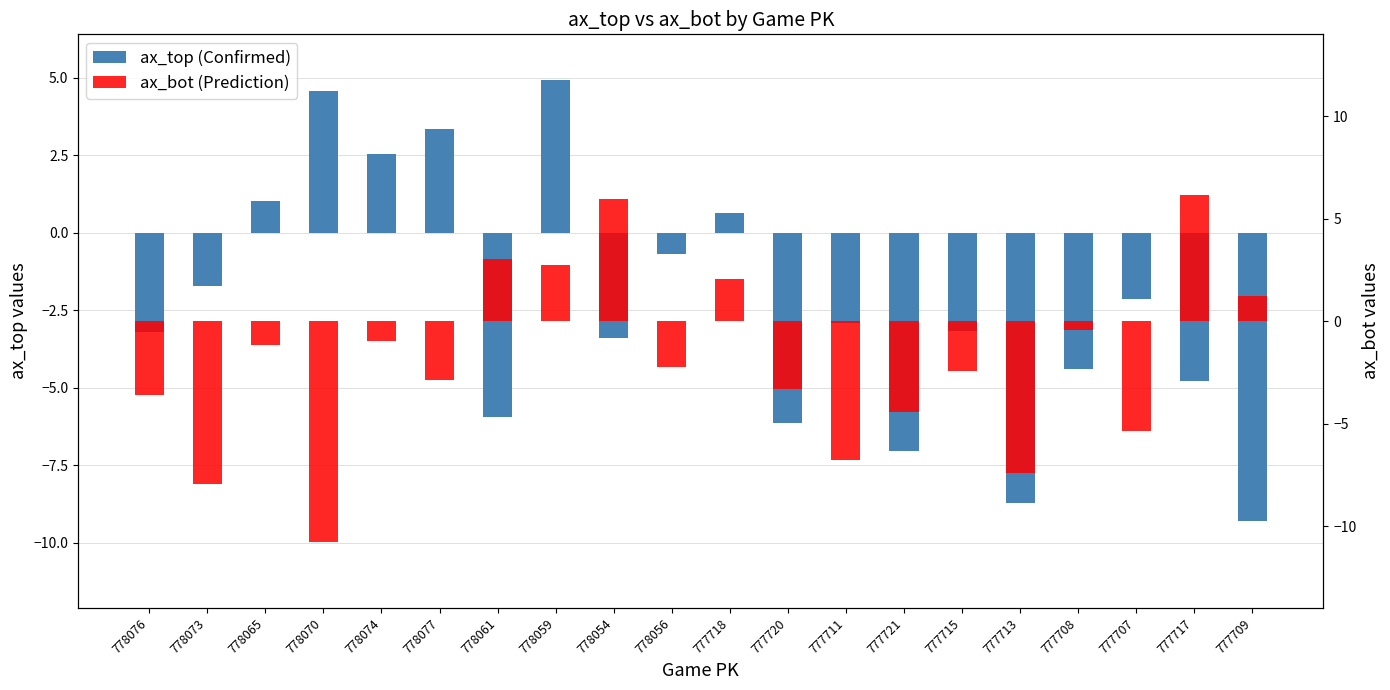

Which category has the highest value in the ax_top (Confirmed) series?

778059